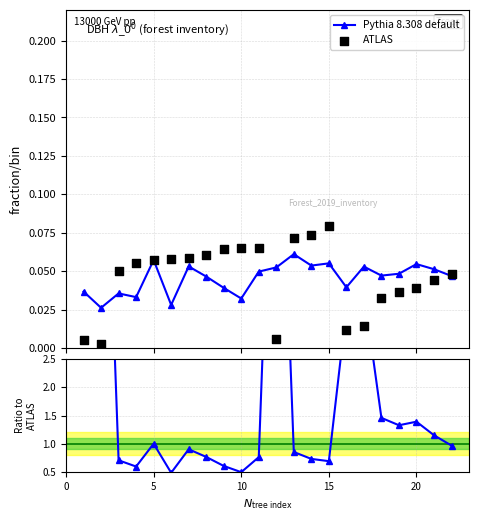

At how many categories does at least one series exceed 1?

10